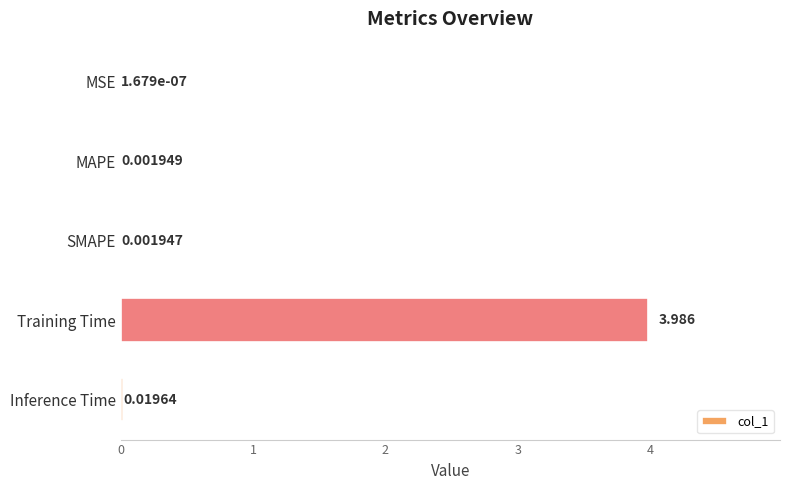

At which label is the value closest to 1?

Inference Time